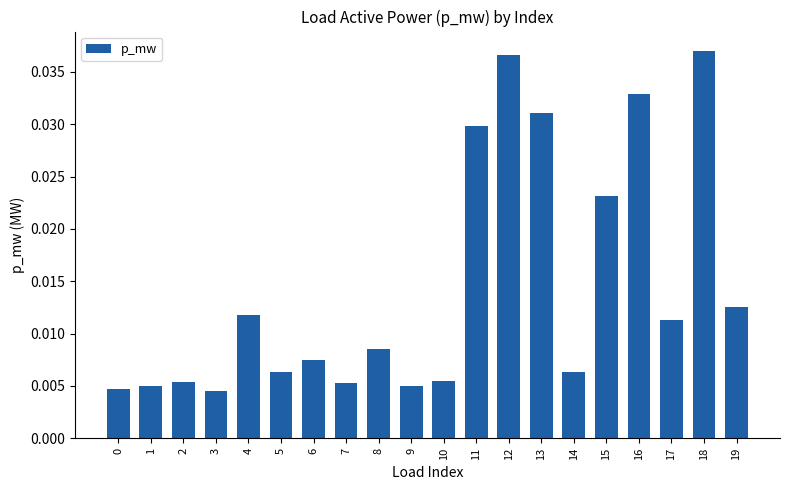

How many values are between 0 and 1?

20